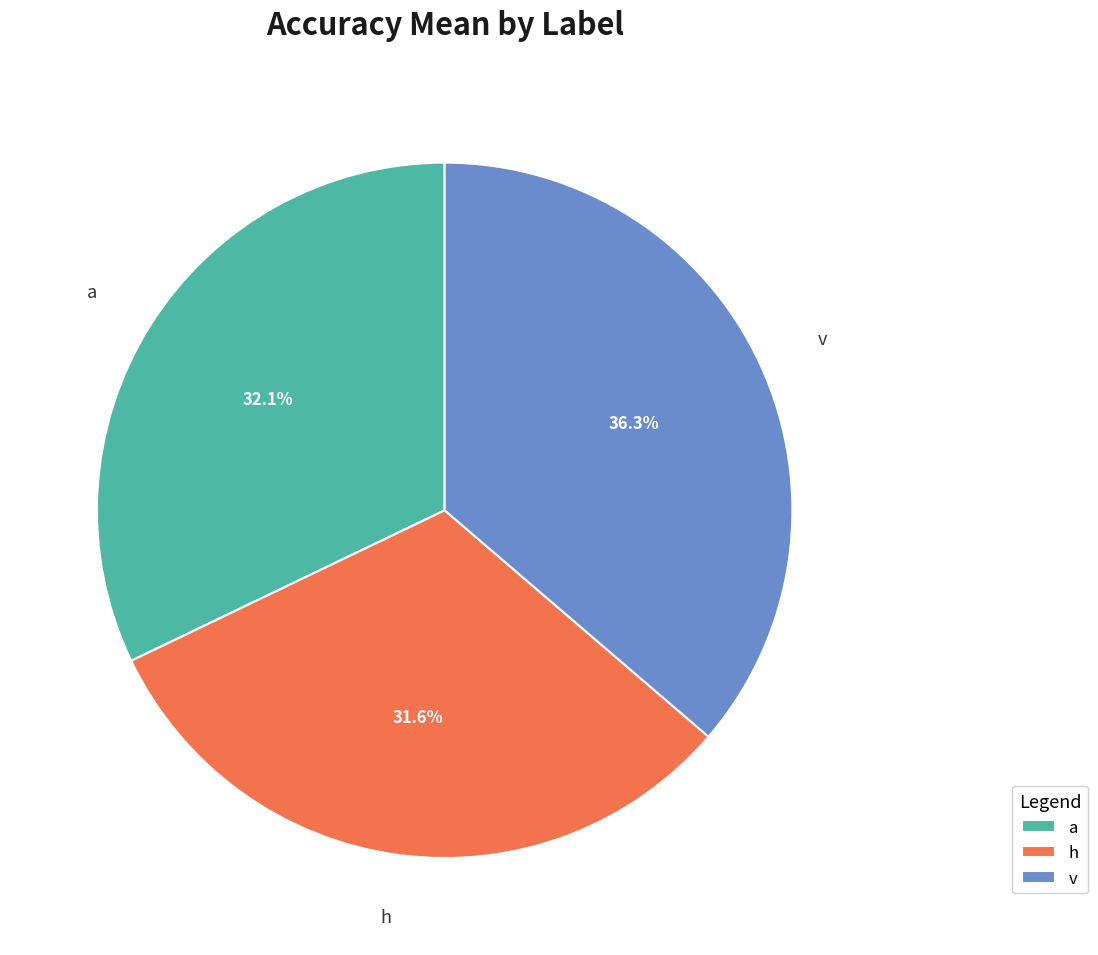

To the nearest percent, what portion does a represent?

32%